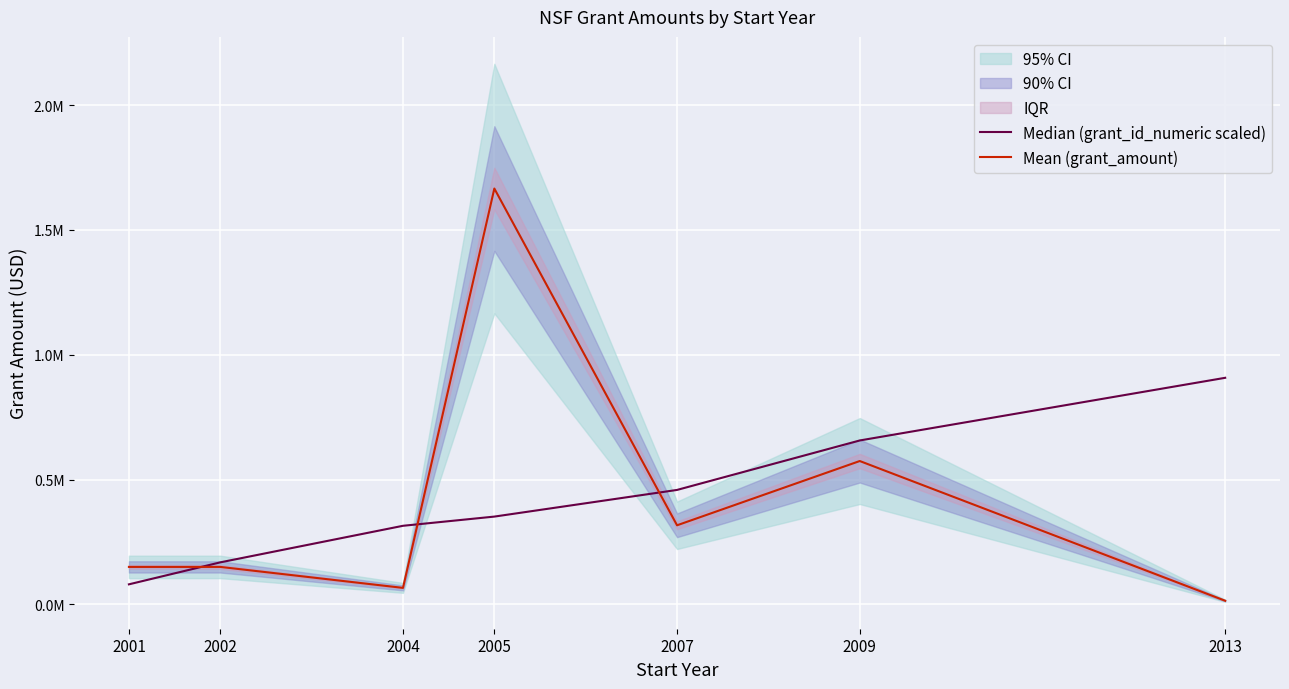

How many intersections are there between Mean (grant_amount) and Median (grant_id_numeric scaled)?

3